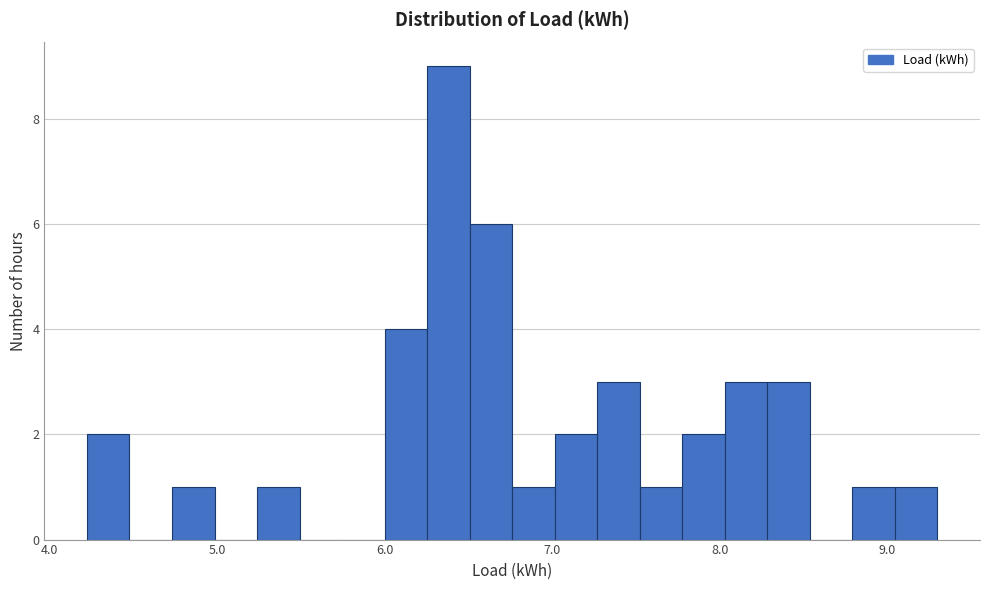

Read against the x-axis, roughly where is the centre of the tallest bar?

6.4